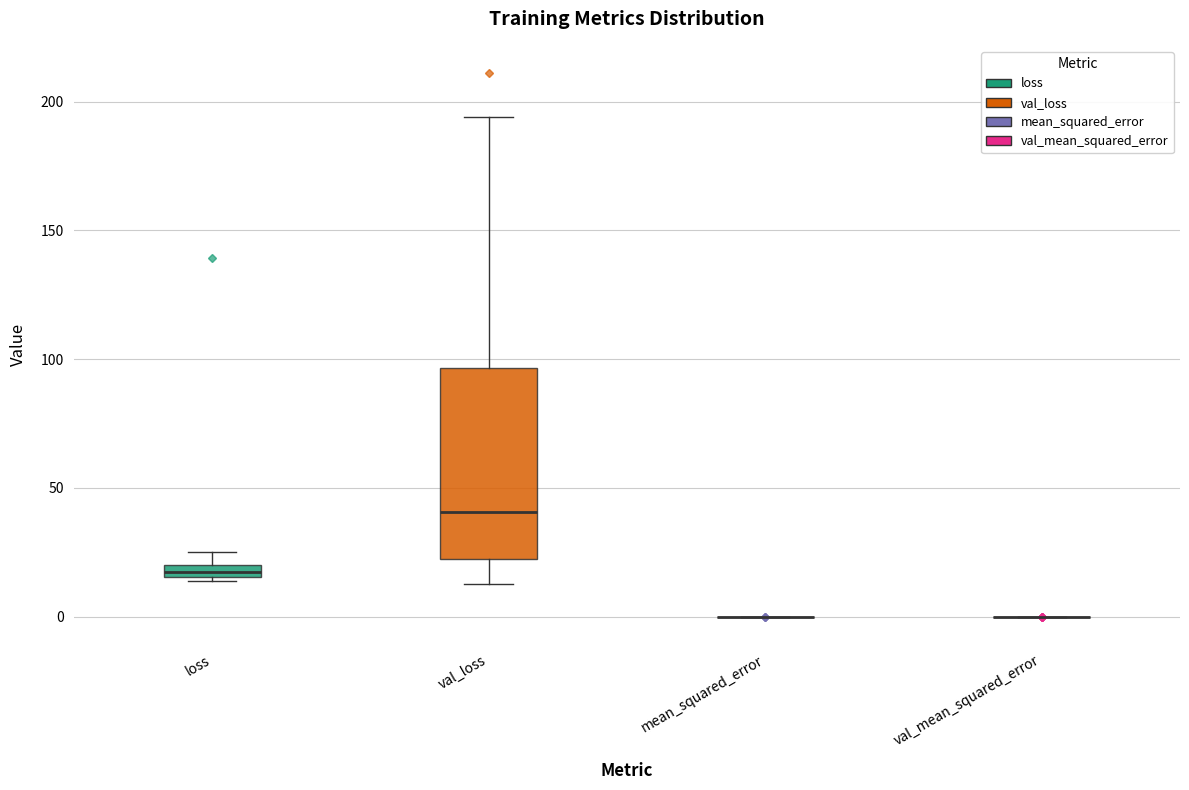

Comparing the boxes themselves (not the whiskers), which one is the tallest?

val_loss